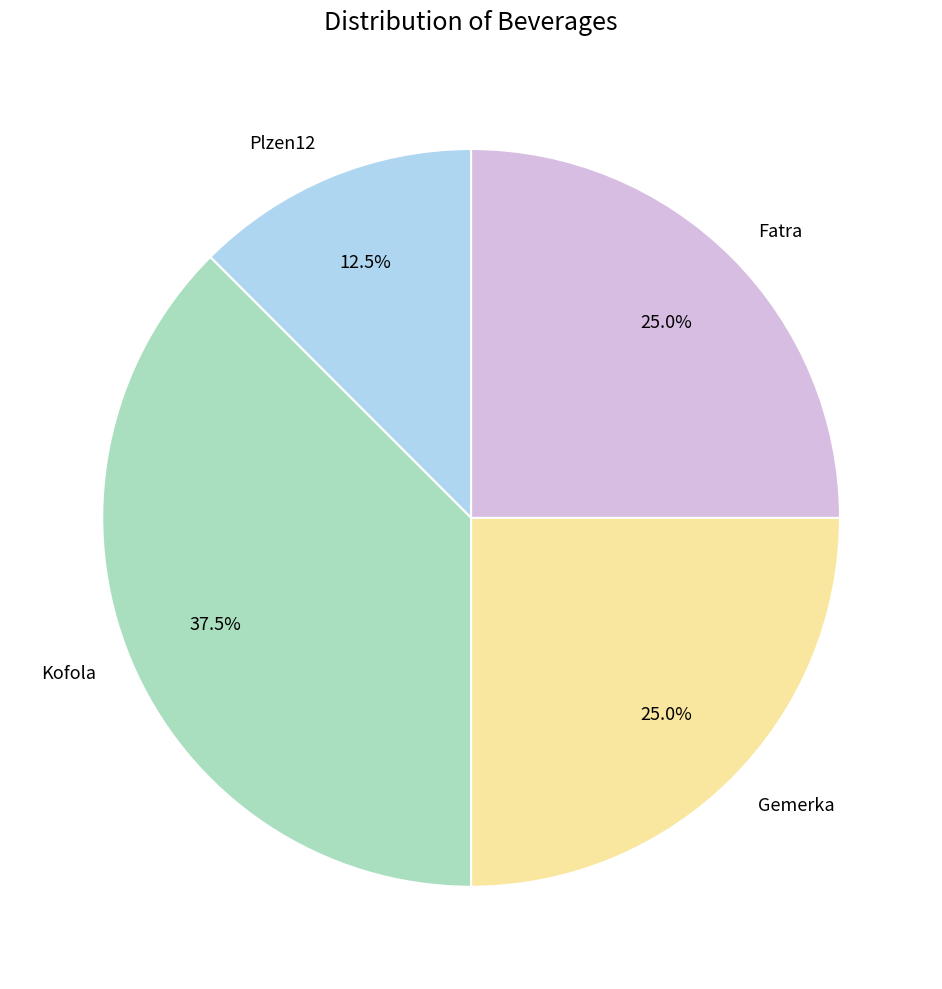

Which slice is the largest?

Kofola